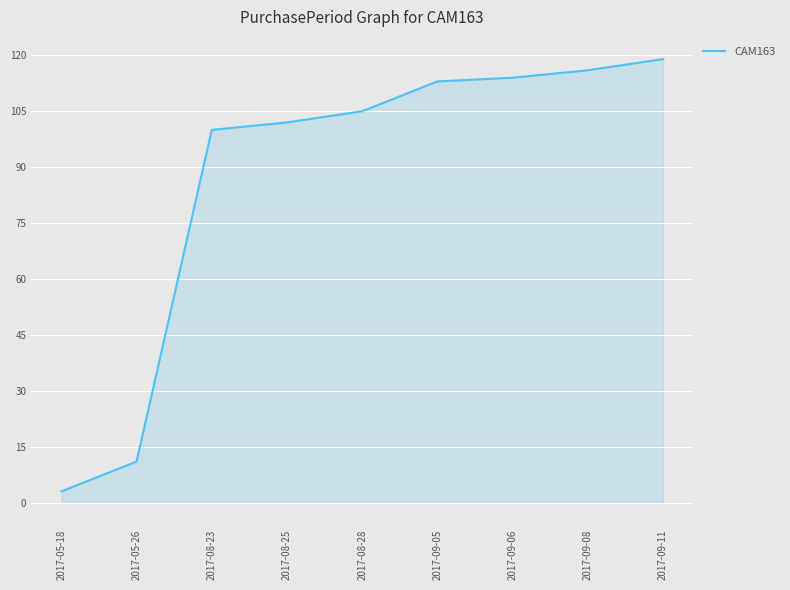

True or false: there are more than 1 points higher than both neighbors.

False